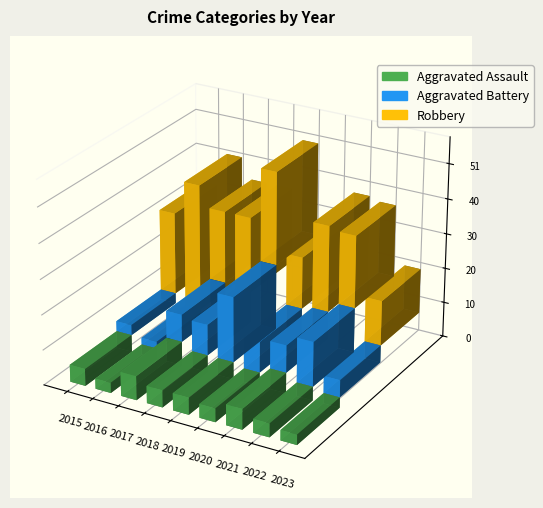

Is it true that Aggravated Assault equals 6 at 2021?

True